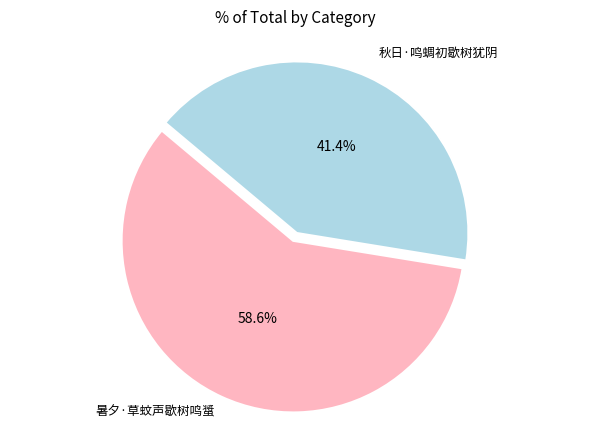

Is there a majority slice in this chart?

Yes